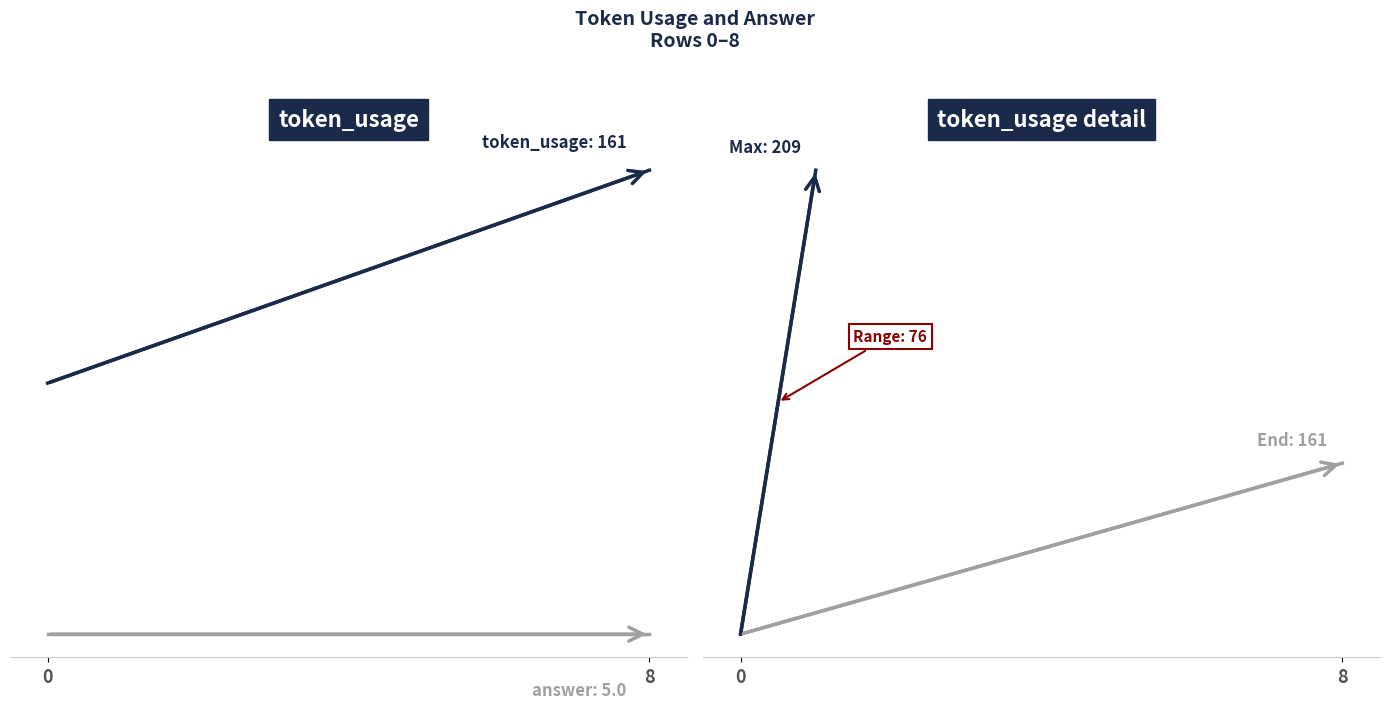

What is the greatest value displayed?

209